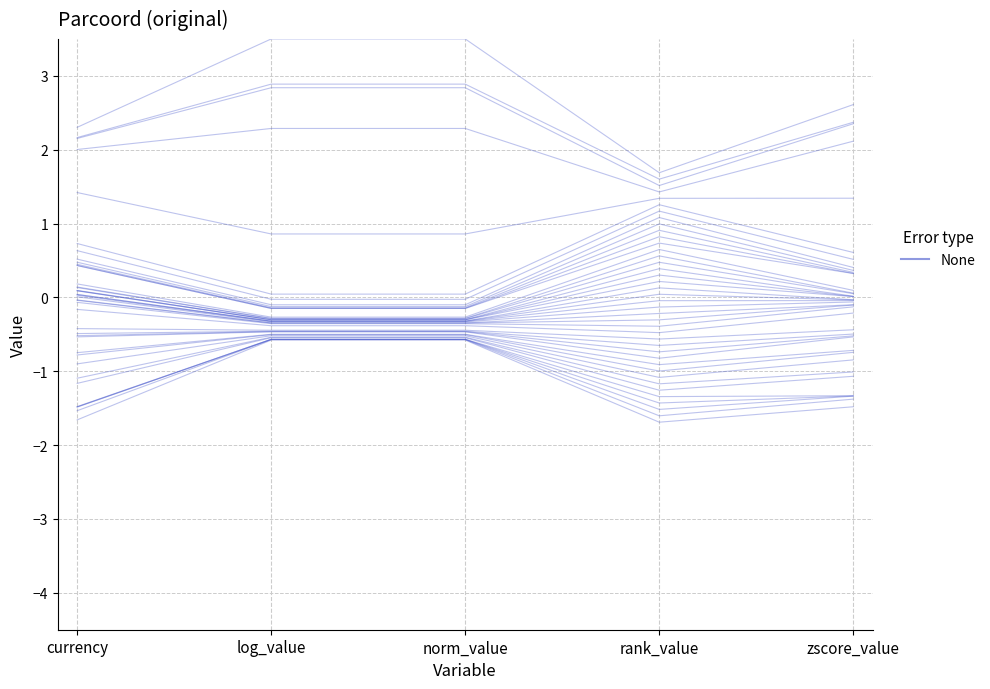

What is the sum of the values at rank_value and zscore_value?

1.2